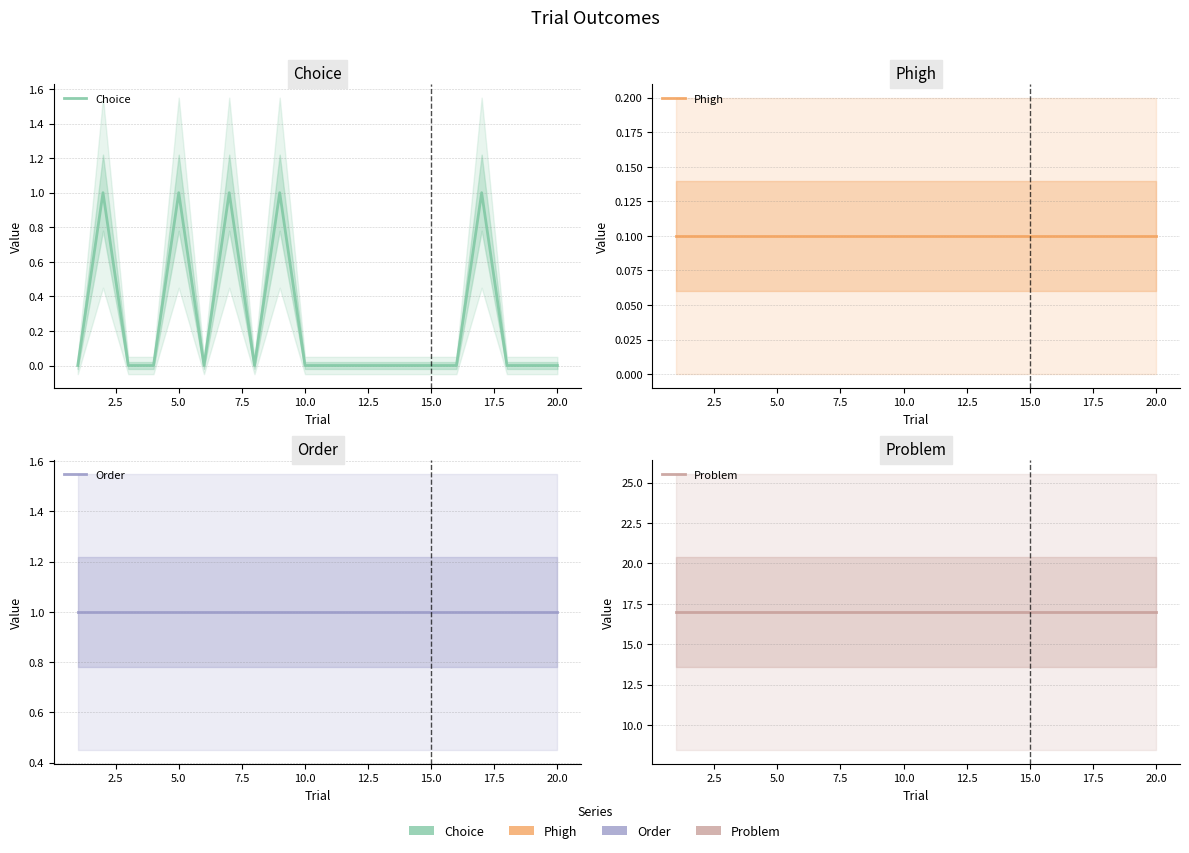

Does the chart have visible grid lines?

Yes